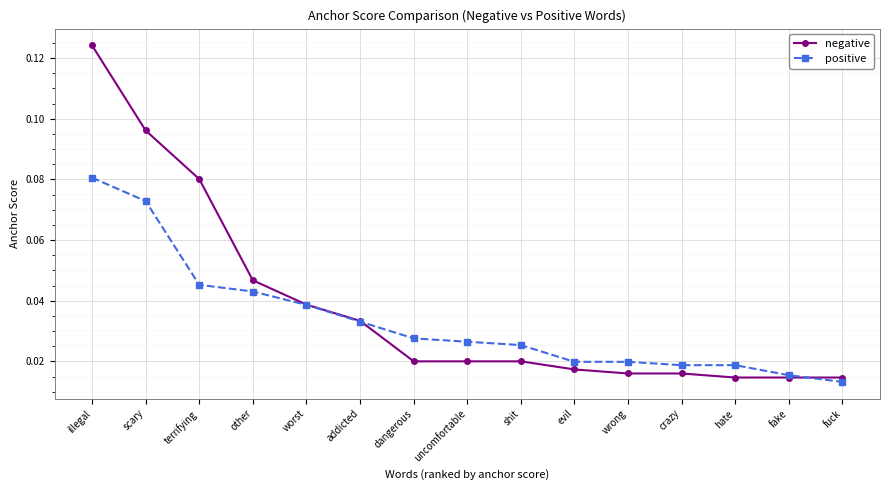

Which series has the largest range (max minus min)?

negative